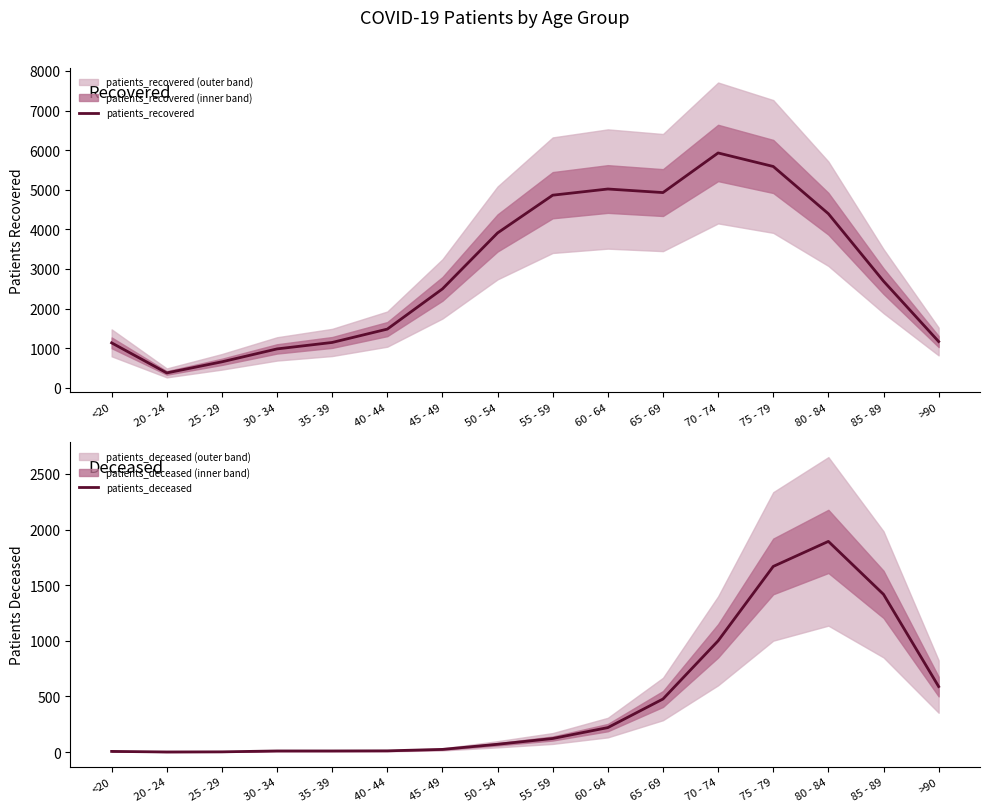

Which series has the widest spread of values?

patients_recovered